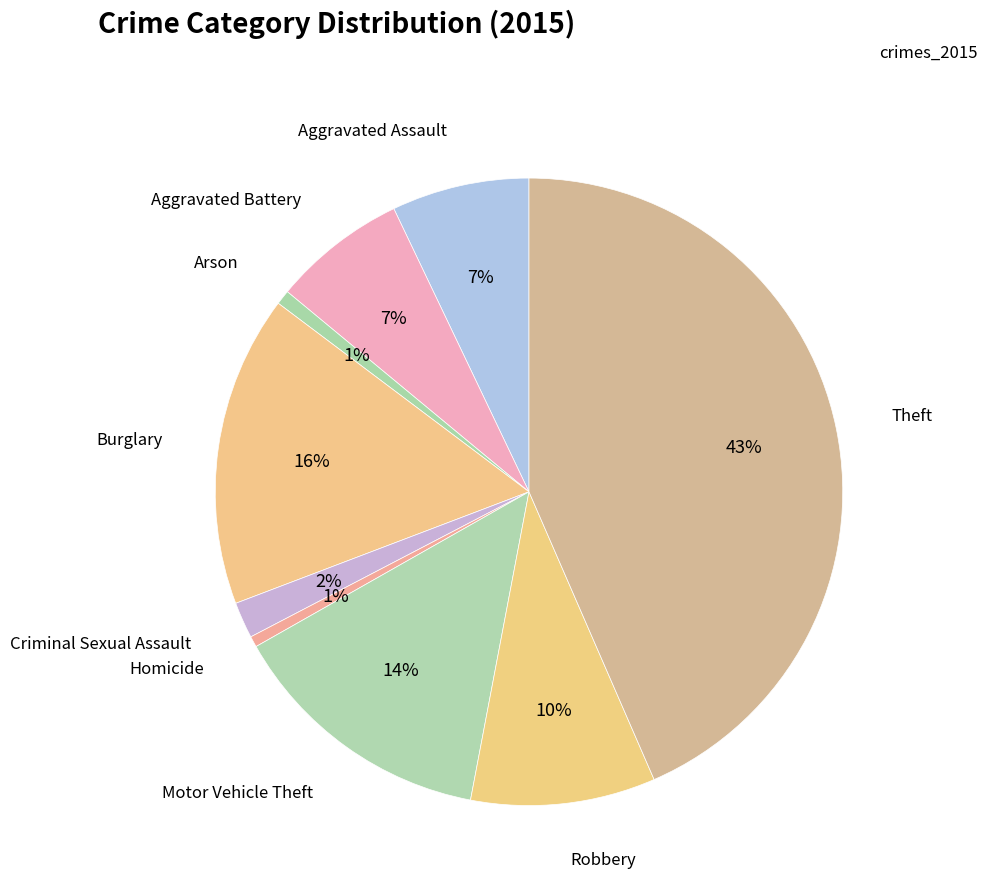

How many segments does this pie chart have?

9